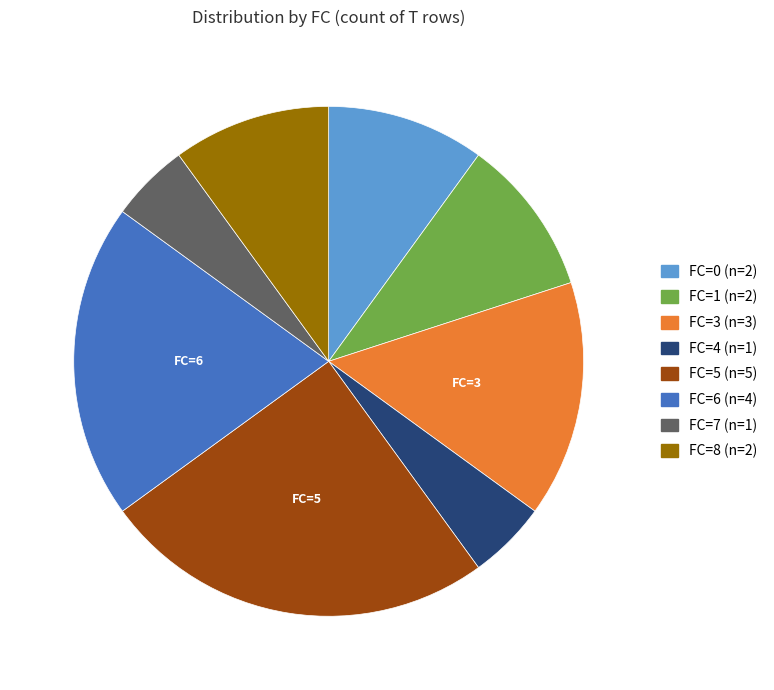

Does any single category account for the majority?

No